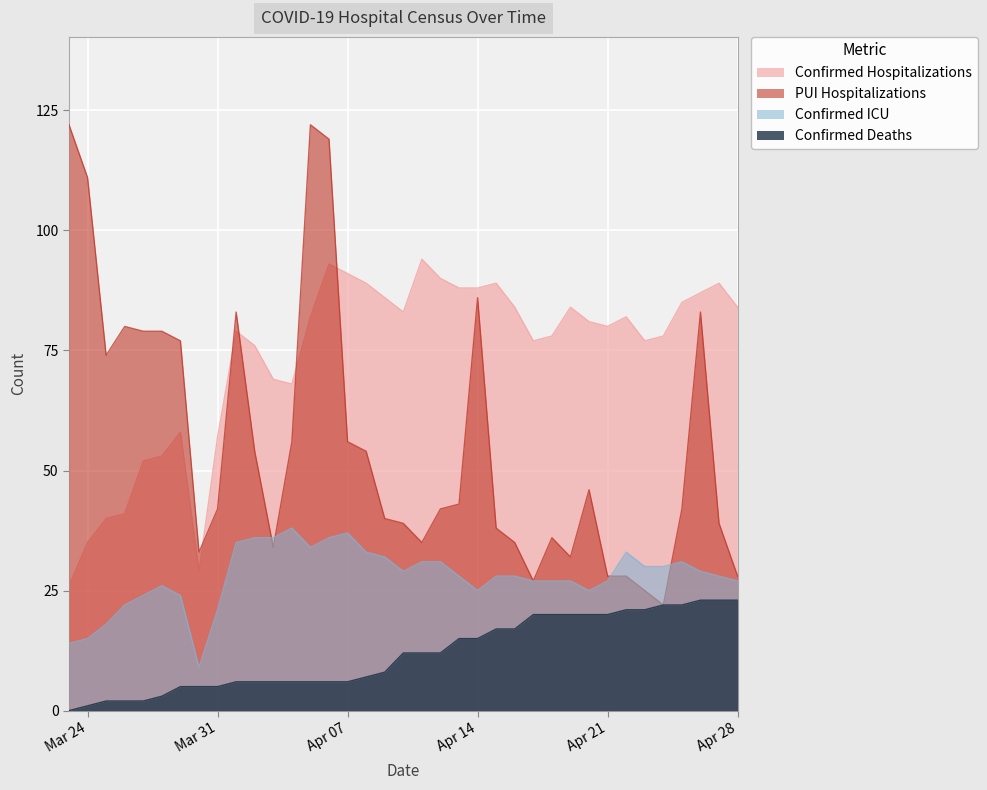

Read the Confirmed ICU value at 2020-04-11.

31